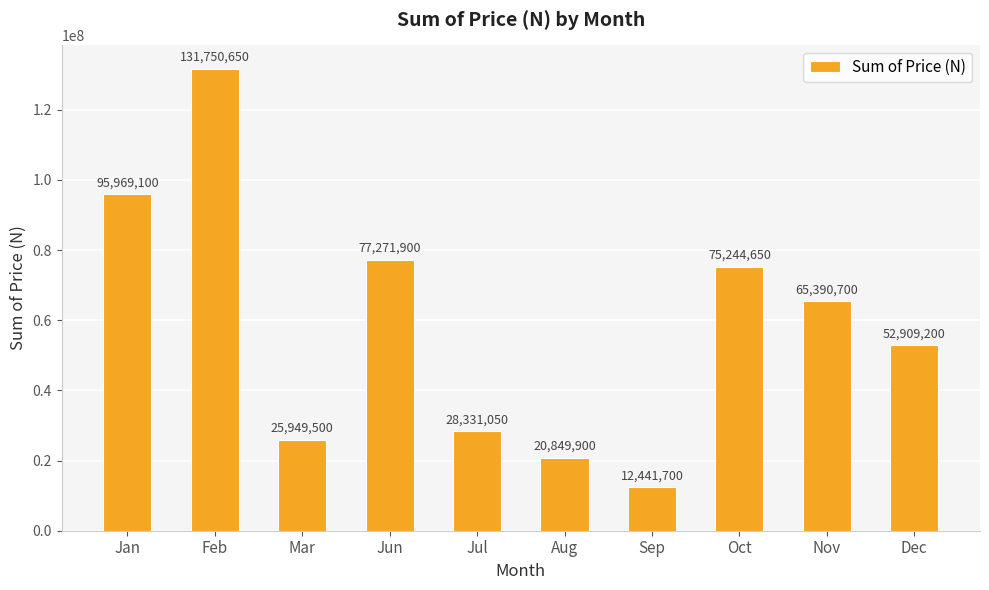

Rank the categories by value from highest to lowest.

Feb, Jan, Jun, Oct, Nov, Dec, Jul, Mar, Aug, Sep